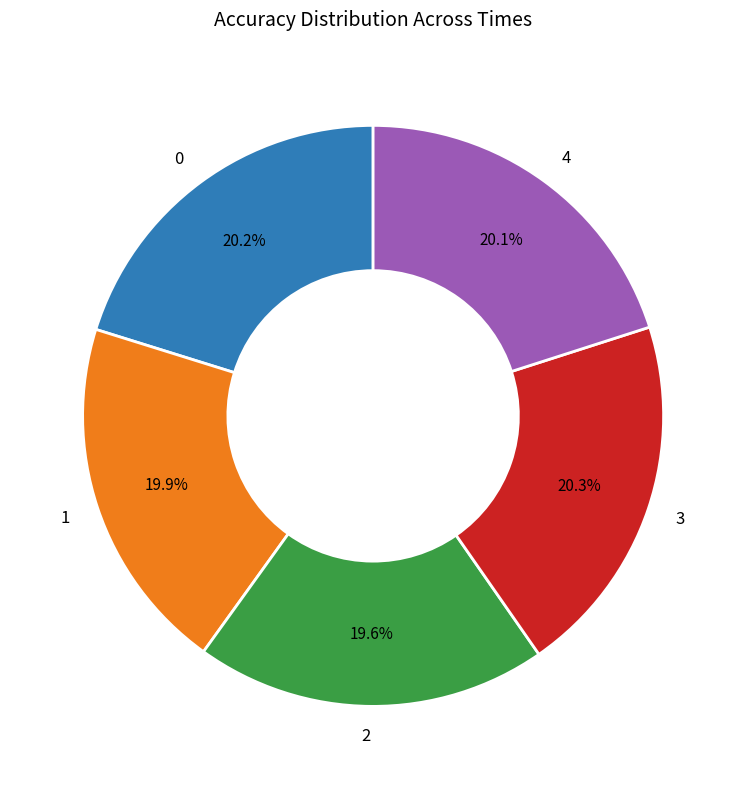

Is there a majority slice in this chart?

No